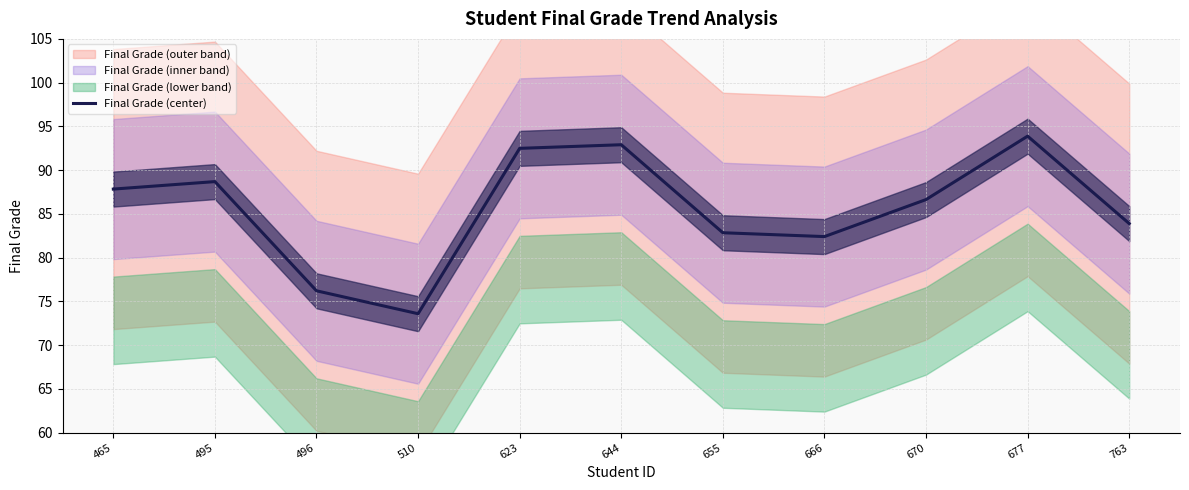

At which label does Final Grade (center) first exceed 86?

465